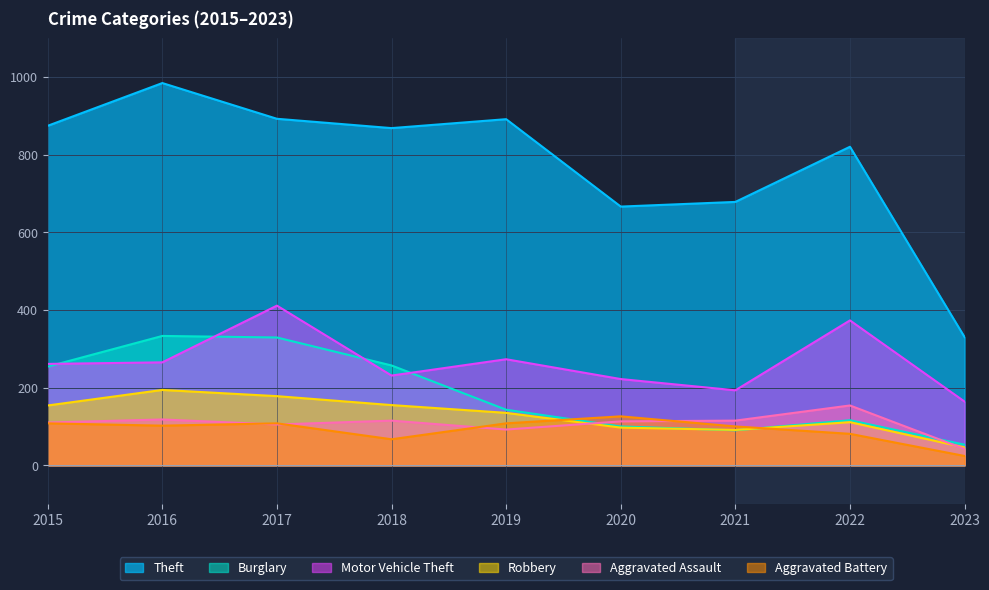

How many intersections are there between Aggravated Assault and Burglary?

2